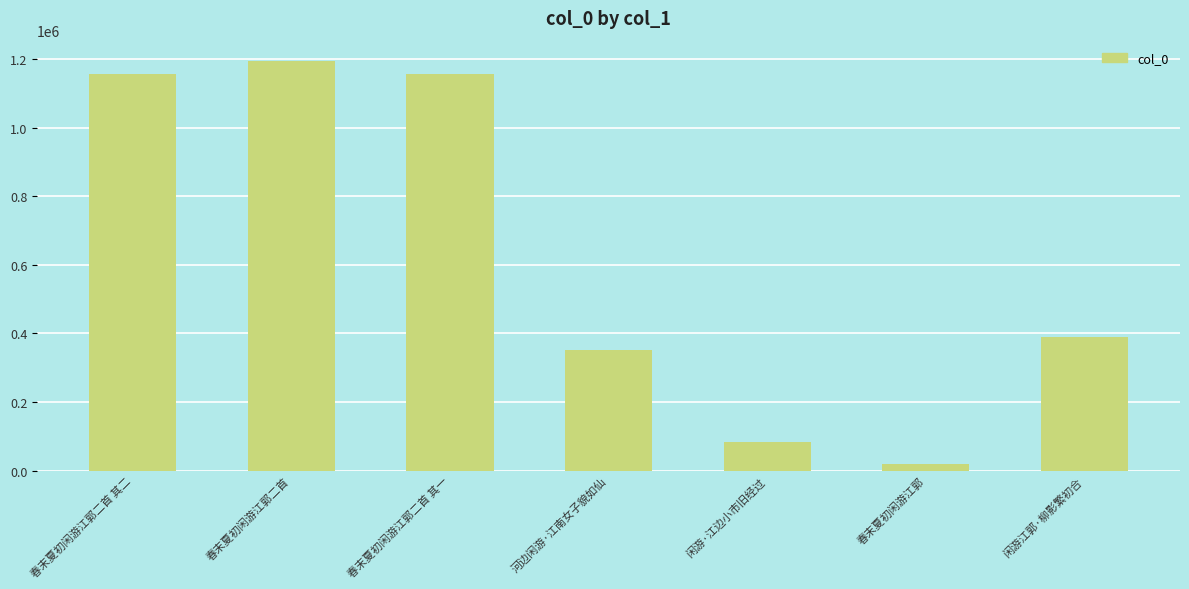

At which label is the value closest to 605997?

闲游江郭·柳影繁初合